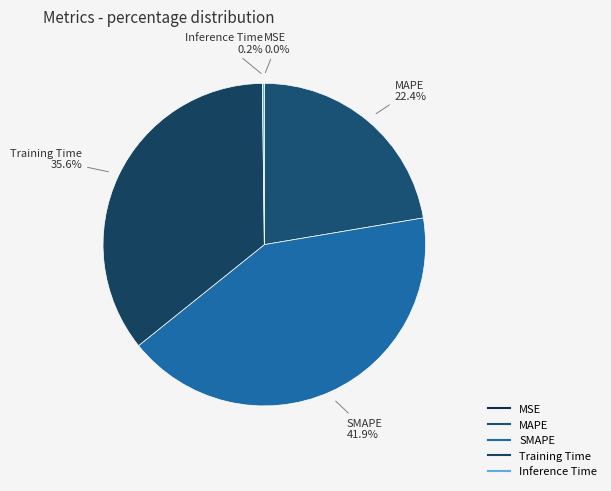

Is there a majority slice in this chart?

No